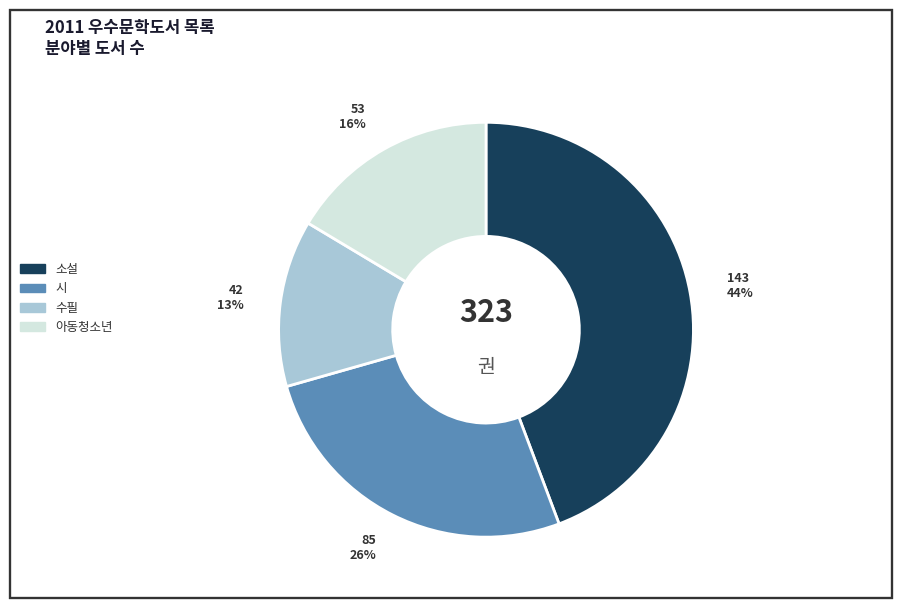

How many segments does this pie chart have?

4